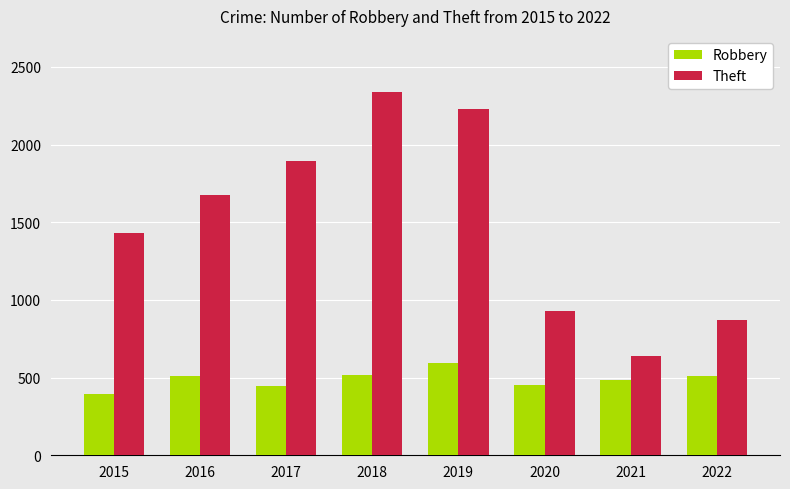

Is it true that Theft equals 1676 at 2016?

True